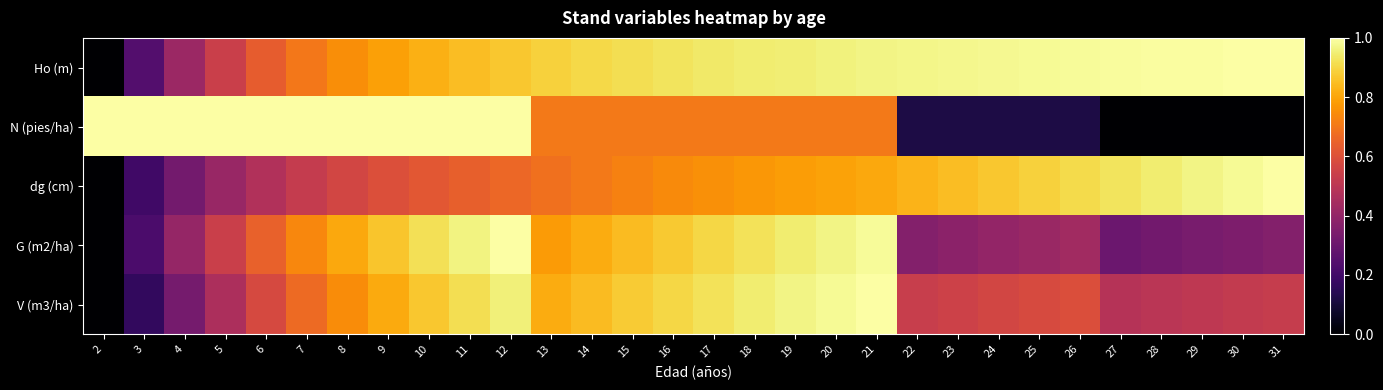

Reading left to right, transcribe all the data shown in this chart.

Ho (m): 2=0.0	3=0.2	4=0.4	5=0.5	6=0.6	7=0.7	8=0.8	9=0.8	10=0.8	11=0.8	12=0.9	13=0.9	14=0.9	15=0.9	16=0.9	17=0.9	18=0.9	19=1.0	20=1.0	21=1.0	22=1.0	23=1.0	24=1.0	25=1.0	26=1.0	27=1.0	28=1.0	29=1.0	30=1.0	31=1.0
N (pies/ha): 2=1.0	3=1.0	4=1.0	5=1.0	6=1.0	7=1.0	8=1.0	9=1.0	10=1.0	11=1.0	12=1.0	13=0.7	14=0.7	15=0.7	16=0.7	17=0.7	18=0.7	19=0.7	20=0.7	21=0.7	22=0.1	23=0.1	24=0.1	25=0.1	26=0.1	27=0.0	28=0.0	29=0.0	30=0.0	31=0.0
dg (cm): 2=0.0	3=0.2	4=0.3	5=0.4	6=0.5	7=0.5	8=0.6	9=0.6	10=0.6	11=0.6	12=0.7	13=0.7	14=0.7	15=0.7	16=0.7	17=0.8	18=0.8	19=0.8	20=0.8	21=0.8	22=0.8	23=0.9	24=0.9	25=0.9	26=0.9	27=0.9	28=0.9	29=1.0	30=1.0	31=1.0
G (m2/ha): 2=0.0	3=0.2	4=0.4	5=0.5	6=0.6	7=0.7	8=0.8	9=0.9	10=0.9	11=1.0	12=1.0	13=0.8	14=0.8	15=0.8	16=0.9	17=0.9	18=0.9	19=0.9	20=1.0	21=1.0	22=0.4	23=0.4	24=0.4	25=0.4	26=0.4	27=0.3	28=0.3	29=0.3	30=0.3	31=0.4
V (m3/ha): 2=0.0	3=0.2	4=0.3	5=0.5	6=0.6	7=0.7	8=0.7	9=0.8	10=0.9	11=0.9	12=1.0	13=0.8	14=0.8	15=0.9	16=0.9	17=0.9	18=0.9	19=1.0	20=1.0	21=1.0	22=0.5	23=0.5	24=0.6	25=0.6	26=0.6	27=0.5	28=0.5	29=0.5	30=0.5	31=0.5